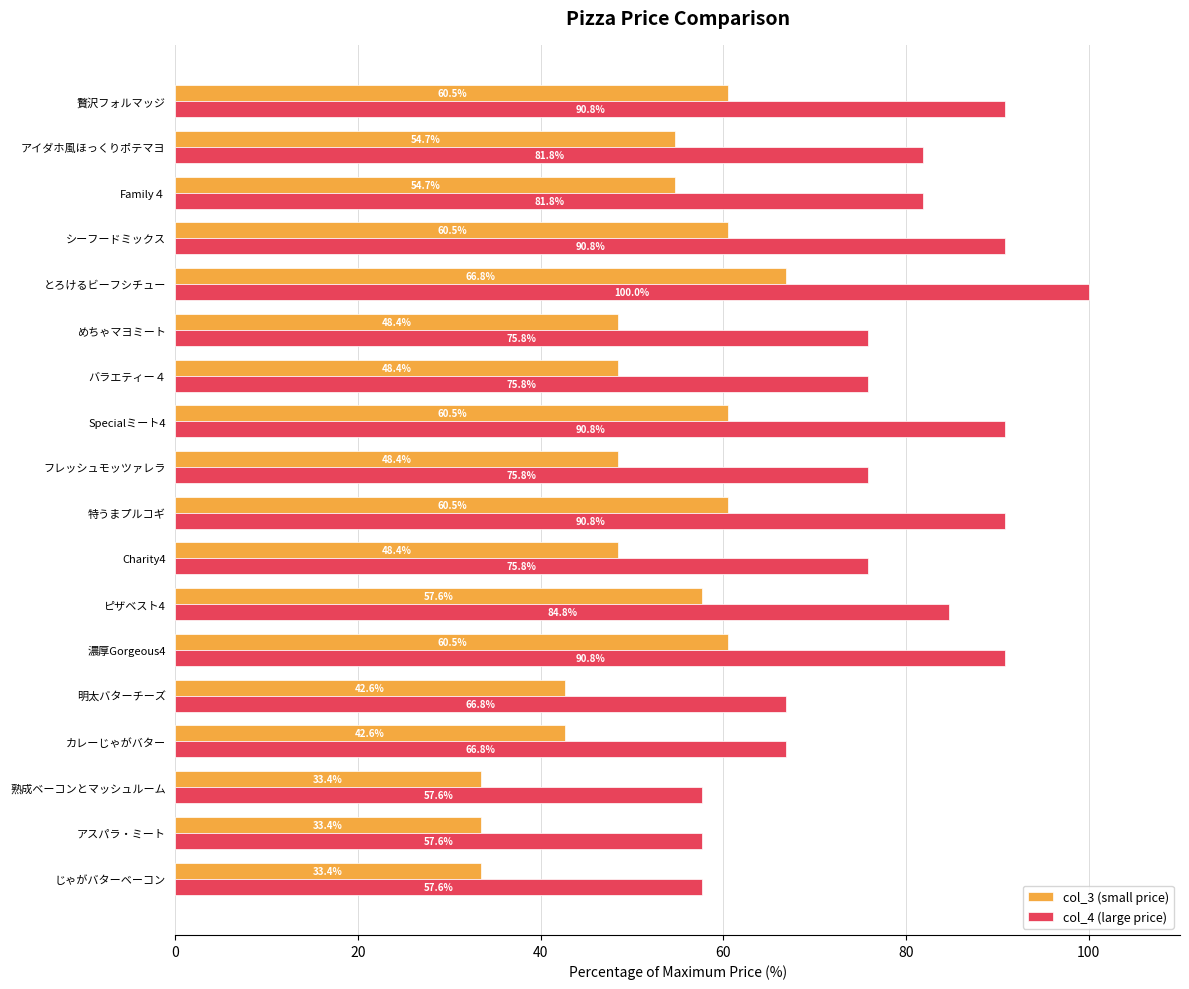

Rank the series by their maximum value, from highest to lowest.

col_4 (large price), col_3 (small price)